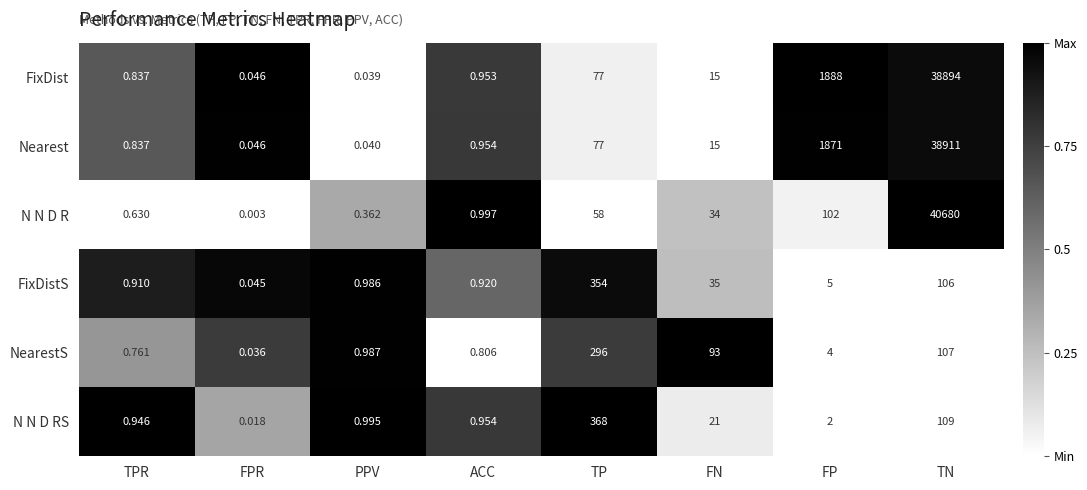

Rank the series by their maximum value, from lowest to highest.

NearestS, FixDistS, N N D RS, FixDist, Nearest, N N D R